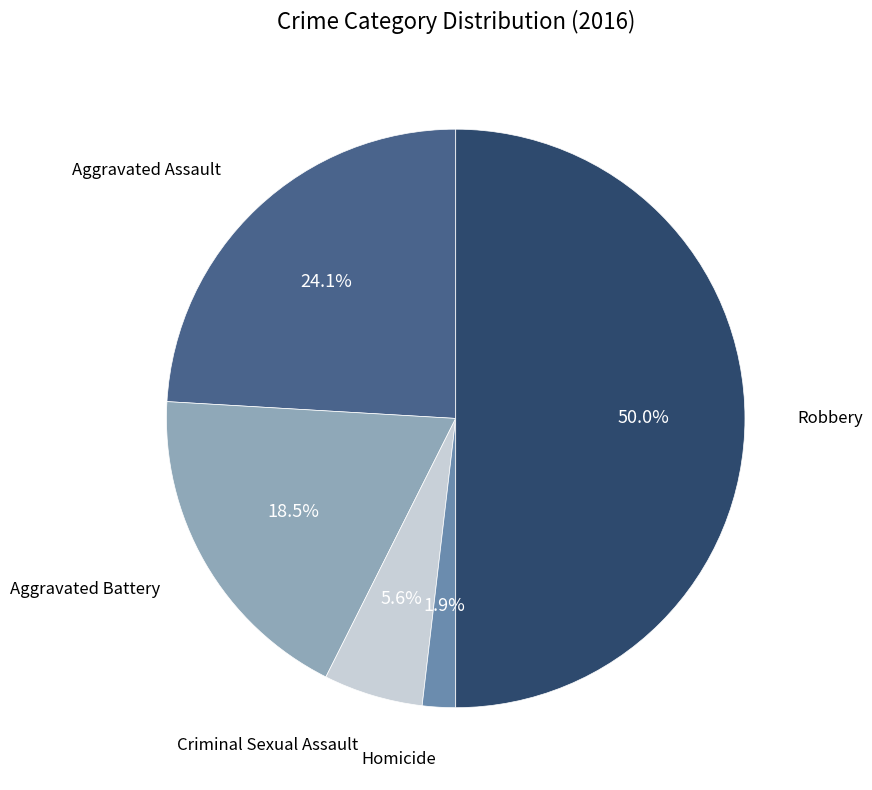

Rank the categories by value from highest to lowest.

Robbery, Aggravated Assault, Aggravated Battery, Criminal Sexual Assault, Homicide